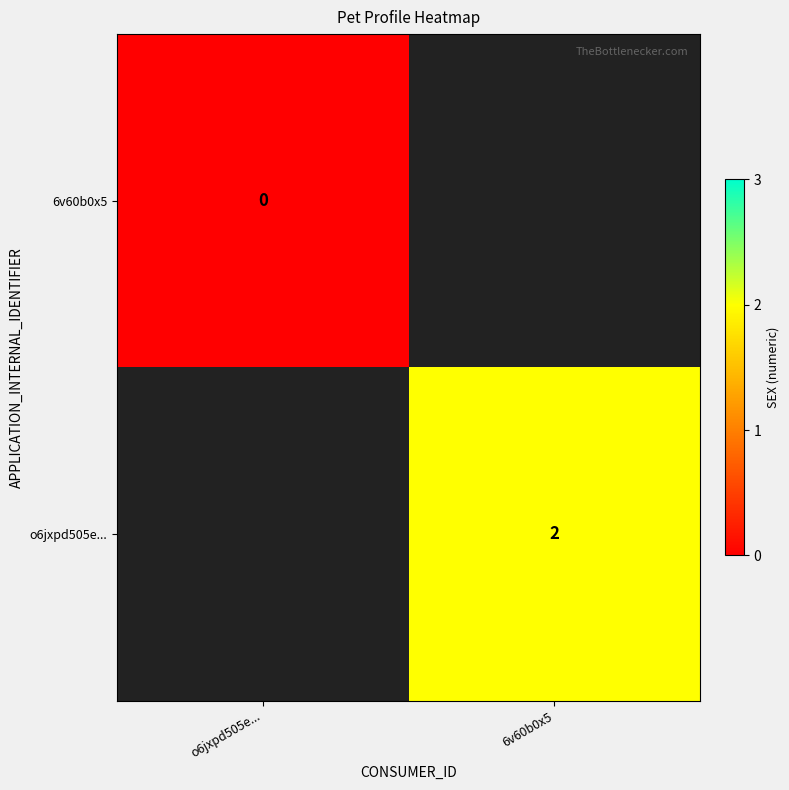

Which label corresponds to the largest value in the chart?

6v60b0x5